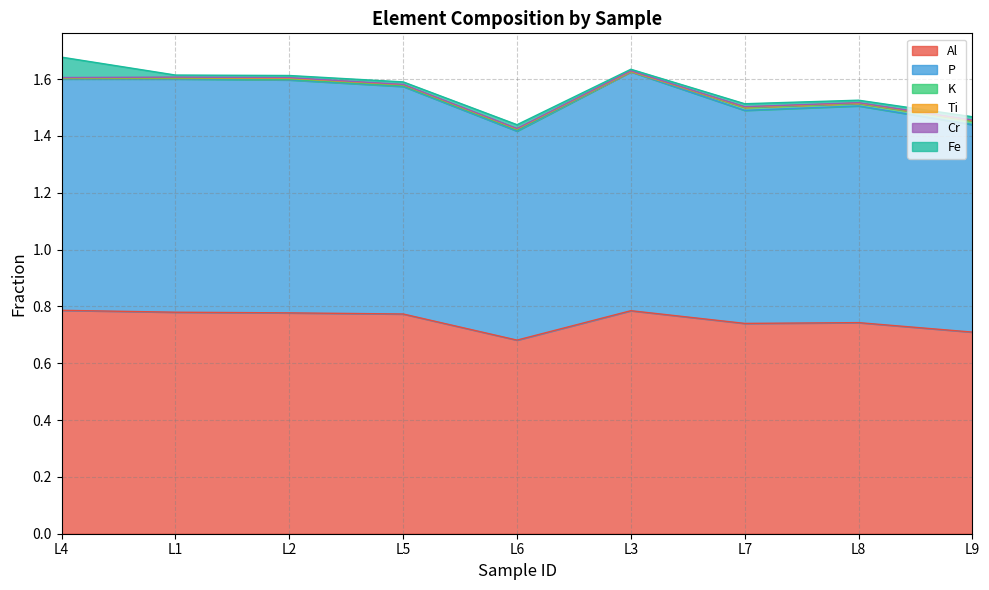

At L7, list the series in order from largest to smallest.

P, Al, K, Fe, Cr, Ti